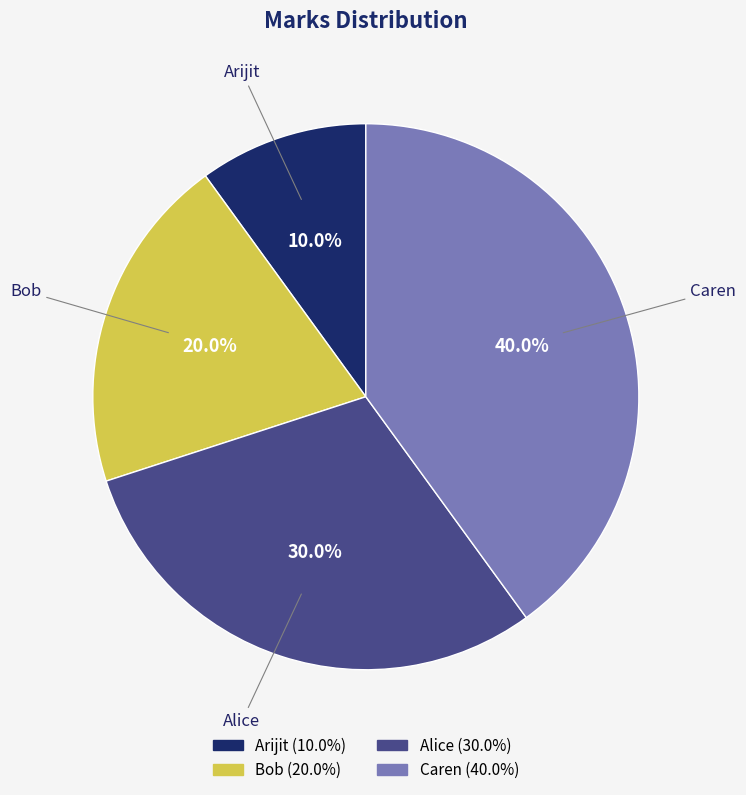

True or false: Alice accounts for 41% of the total.

False